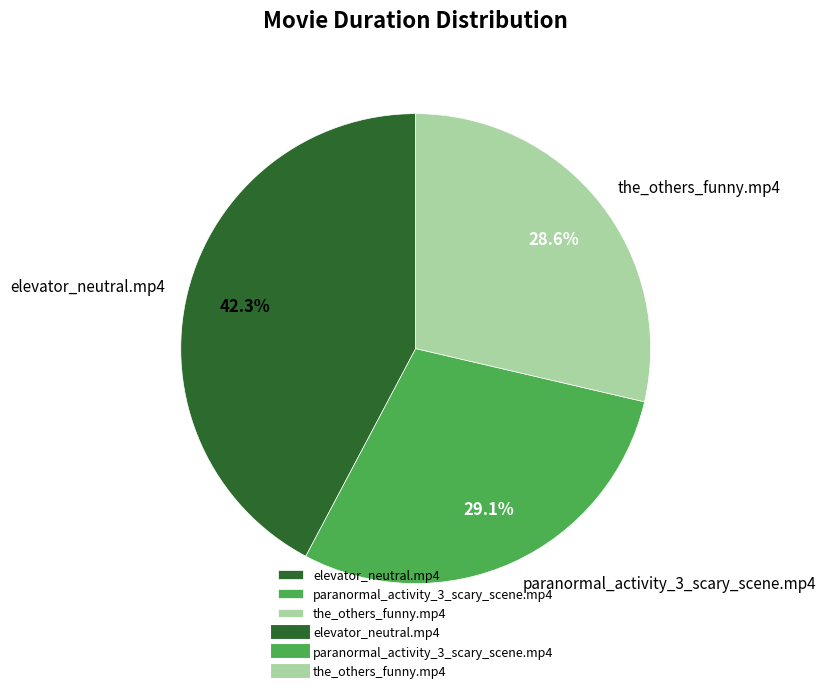

Which has a higher value, elevator_neutral.mp4 or the_others_funny.mp4?

elevator_neutral.mp4